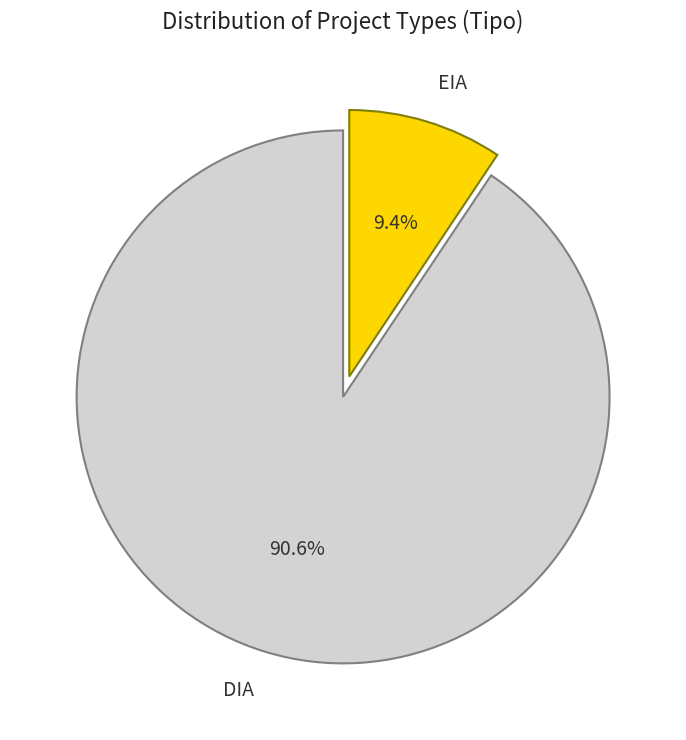

Is EIA the majority of the pie?

No